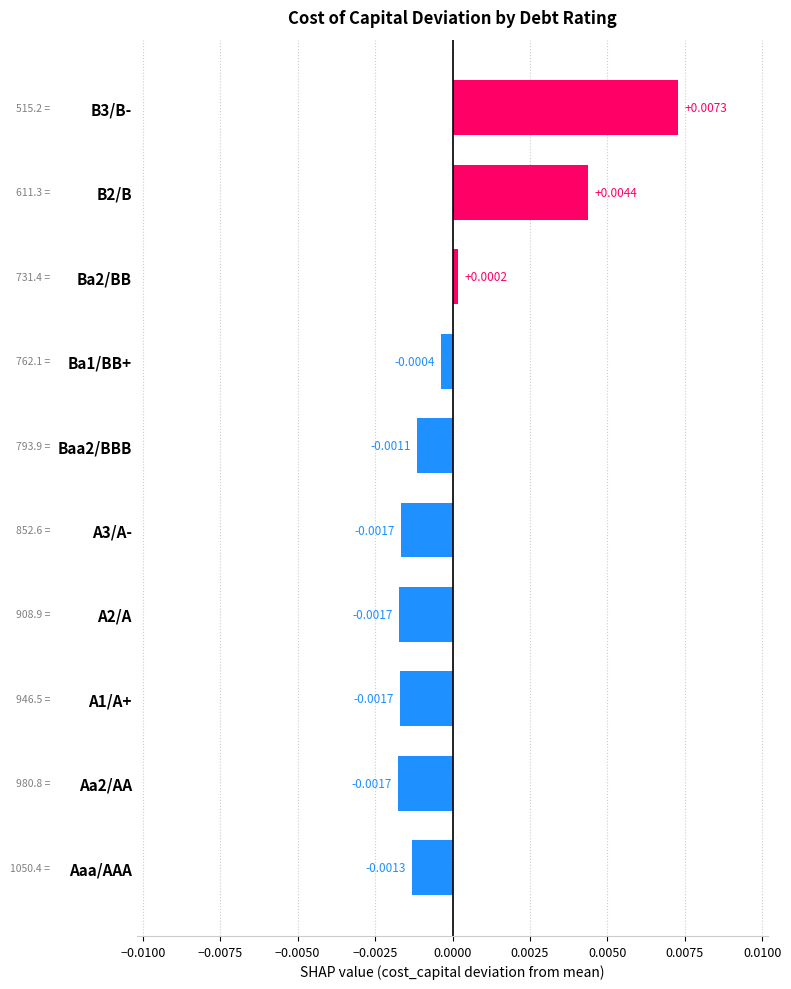

Which has a higher value, B3/B- or Ba1/BB+?

B3/B-